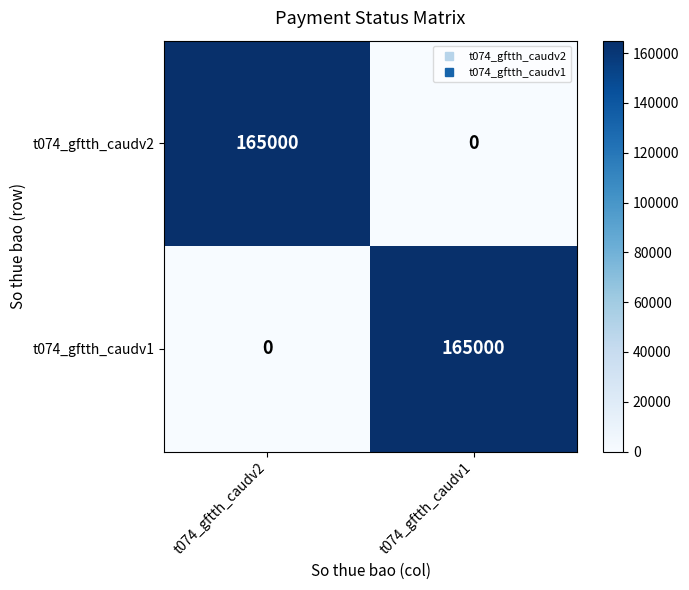

What is the spread (max minus min) of values at t074_gftth_caudv2?

165000